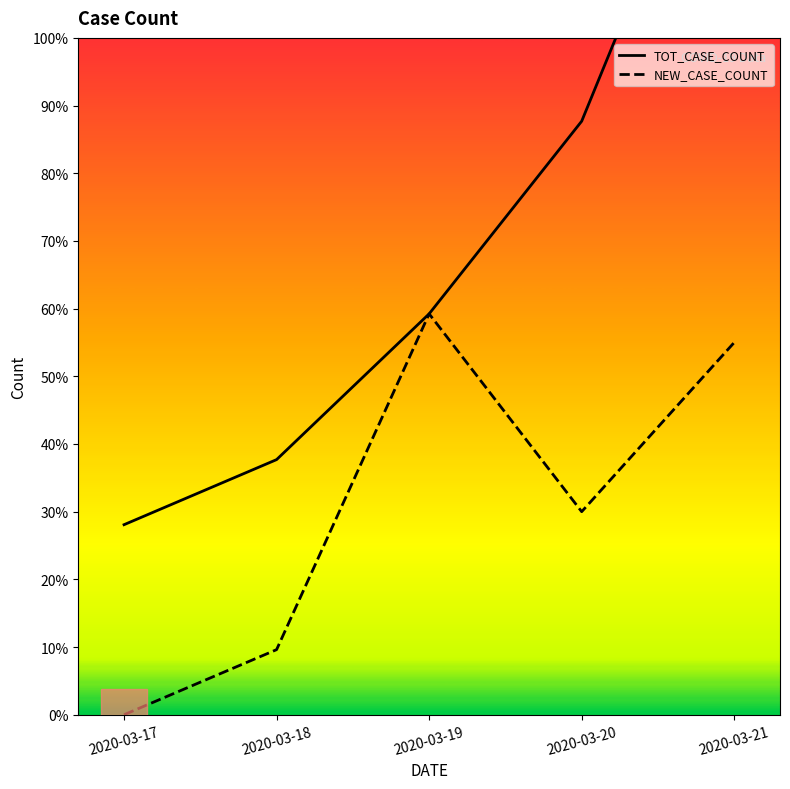

The value of TOT_CASE_COUNT at 2020-03-20 is 228. True or false?

True